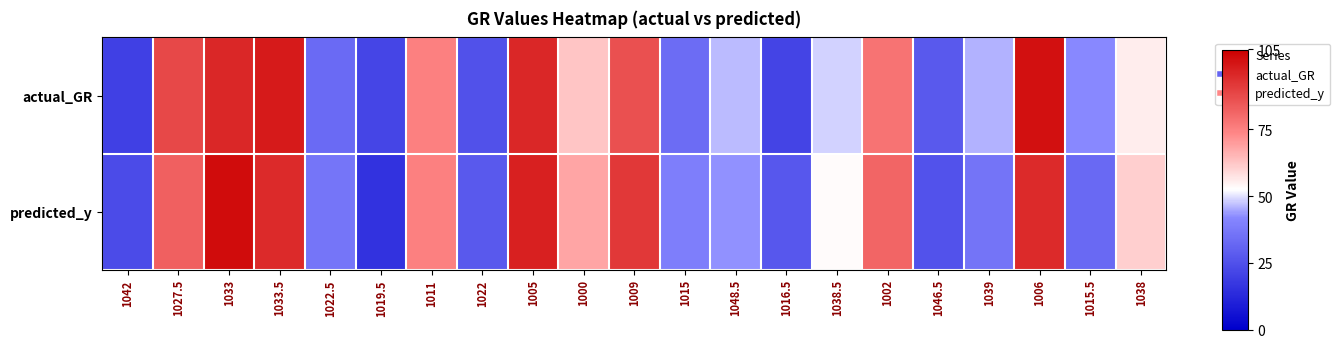

Reading left to right, extract all data points from this chart.

actual_GR: 1042=19.8	1027.5=88.2	1033=95.8	1033.5=98.8	1022.5=32.9	1019.5=21.7	1011=75.1	1022=25.2	1005=95.7	1000=62.5	1009=86.3	1015=33.5	1048.5=46.6	1016.5=20.9	1038.5=48.6	1002=78.1	1046.5=27.5	1039=45.7	1006=101.1	1015.5=41.9	1038=55.4
predicted_y: 1042=23.6	1027.5=82.7	1033=102.1	1033.5=95.0	1022.5=36.2	1019.5=15.8	1011=75.4	1022=27.9	1005=97.6	1000=68.3	1009=91.6	1015=39.1	1048.5=43.0	1016.5=27.2	1038.5=53.2	1002=81.2	1046.5=25.6	1039=35.8	1006=94.9	1015.5=32.7	1038=60.7